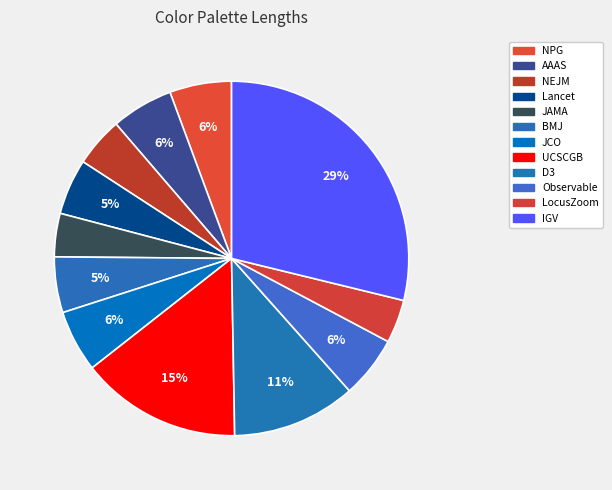

What percentage is NOT represented by JAMA?

96.0%